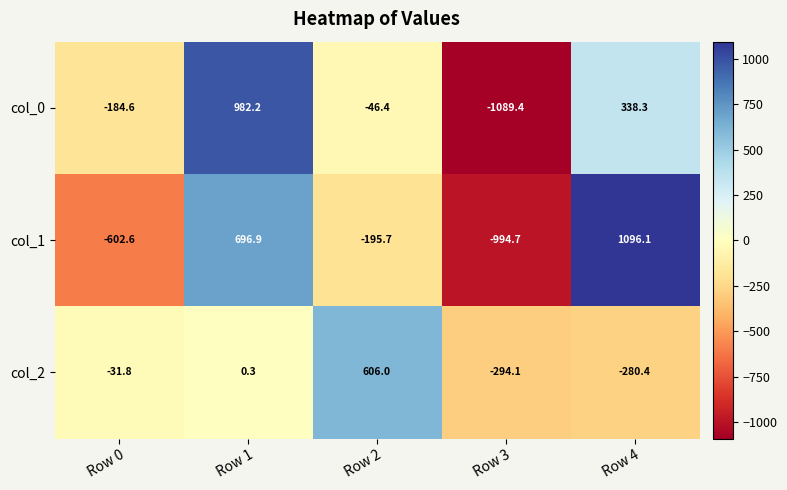

How many values in the col_1 series exceed -195?

2